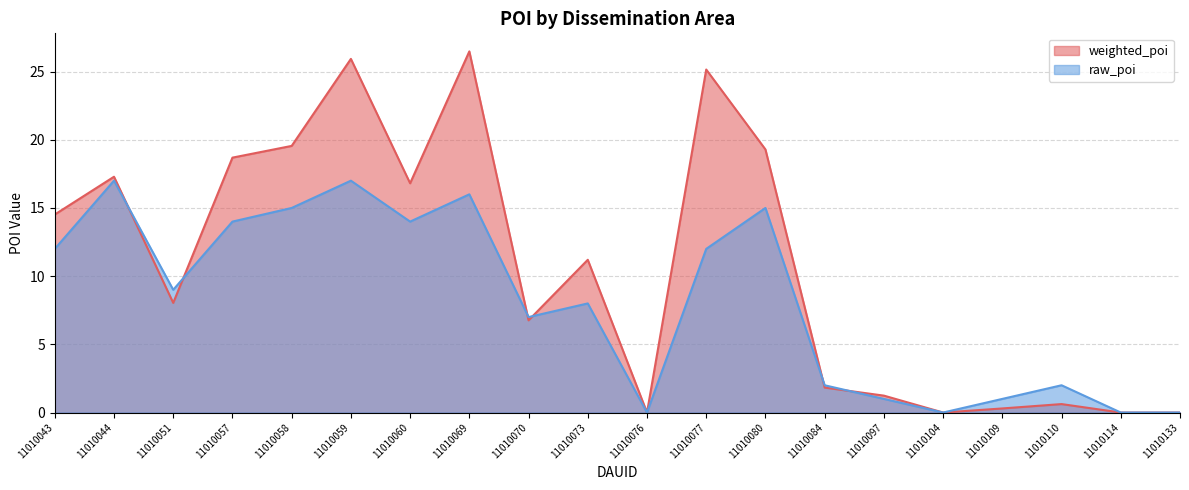

Which series has the widest spread of values?

weighted_poi